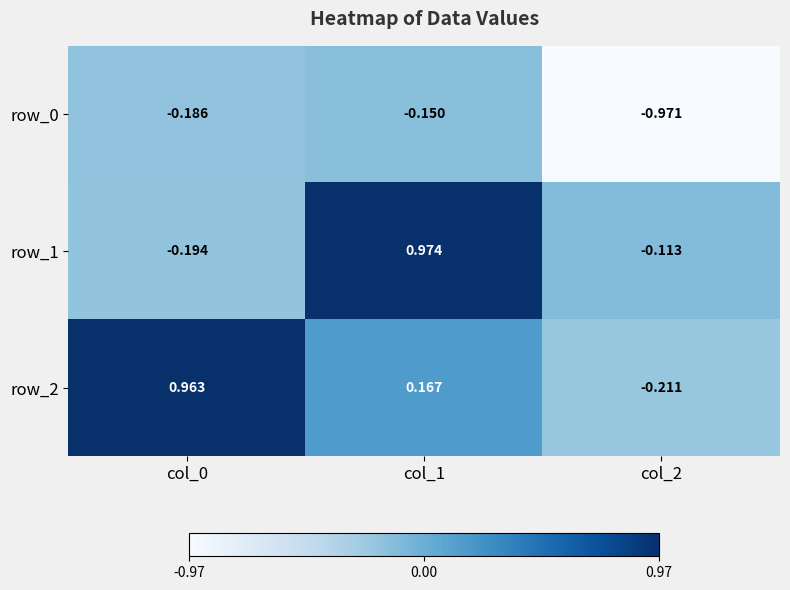

At how many categories does at least one series exceed 0?

2